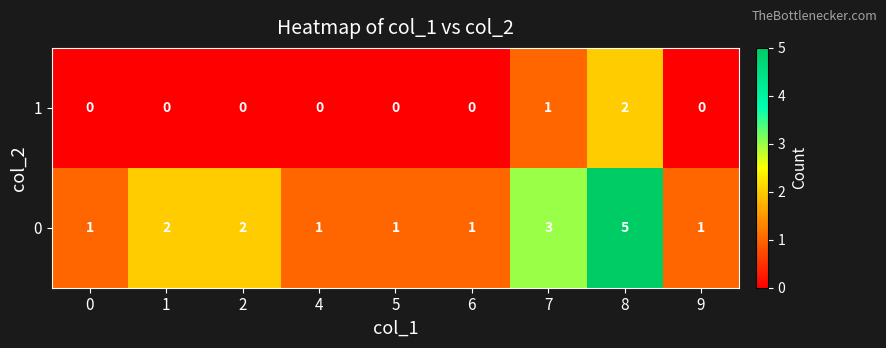

Which series has the largest total across all categories?

0